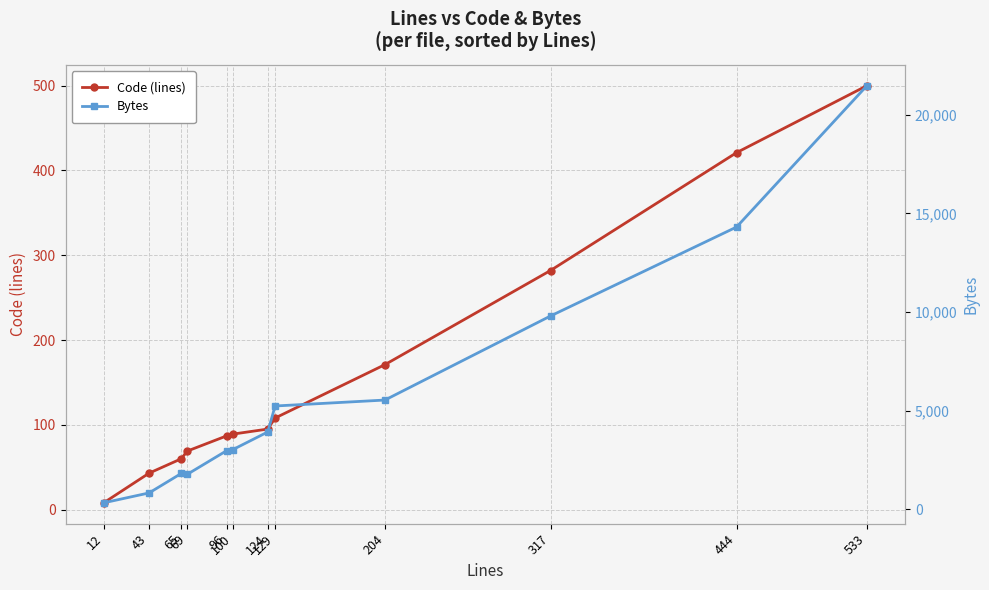

True or false: Bytes and Code (lines) intersect in this chart.

False